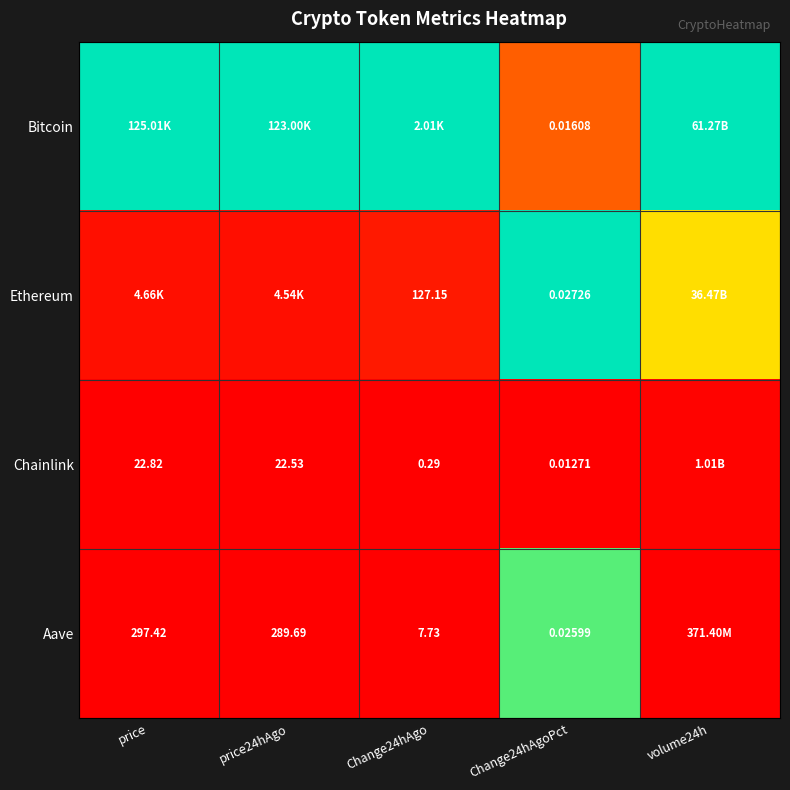

At how many categories does at least one series exceed 0?

5